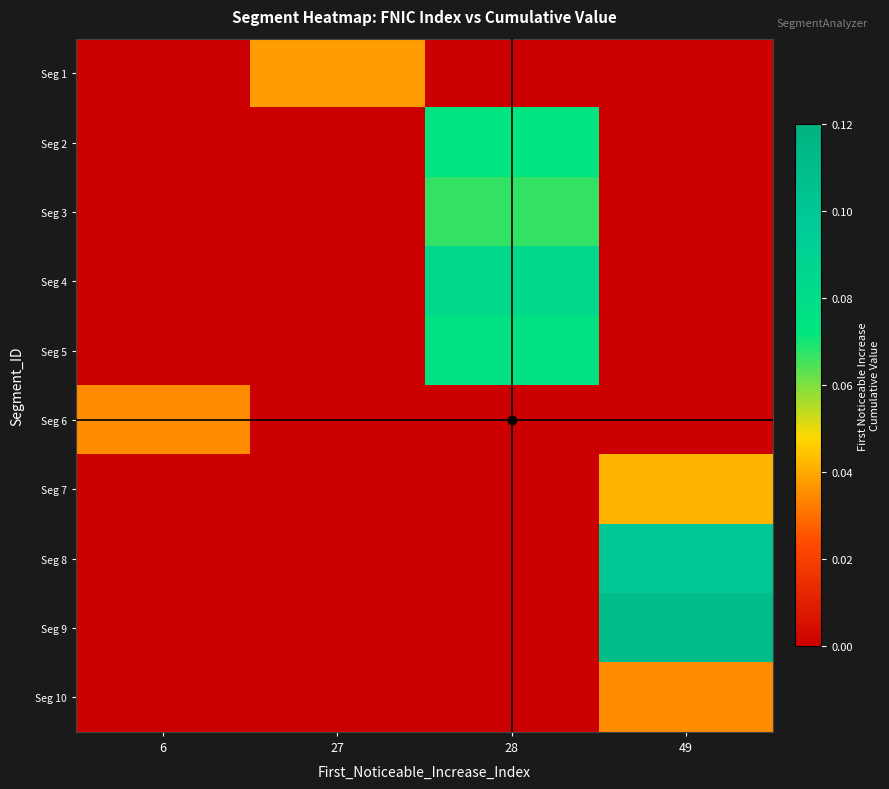

Reading left to right, transcribe all the data shown in this chart.

row_0: 6=0.0	27=0.0	28=0.0	49=0.0
row_1: 6=0.0	27=0.0	28=0.1	49=0.0
row_2: 6=0.0	27=0.0	28=0.1	49=0.0
row_3: 6=0.0	27=0.0	28=0.1	49=0.0
row_4: 6=0.0	27=0.0	28=0.1	49=0.0
row_5: 6=0.0	27=0.0	28=0.0	49=0.0
row_6: 6=0.0	27=0.0	28=0.0	49=0.0
row_7: 6=0.0	27=0.0	28=0.0	49=0.1
row_8: 6=0.0	27=0.0	28=0.0	49=0.1
row_9: 6=0.0	27=0.0	28=0.0	49=0.0